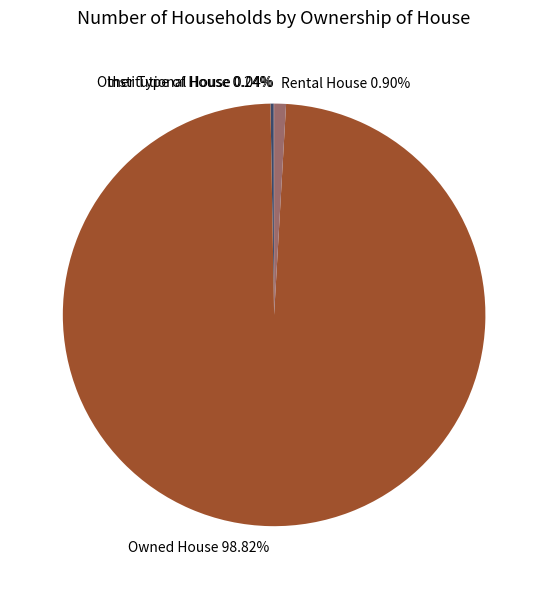

What is the majority slice?

Owned House